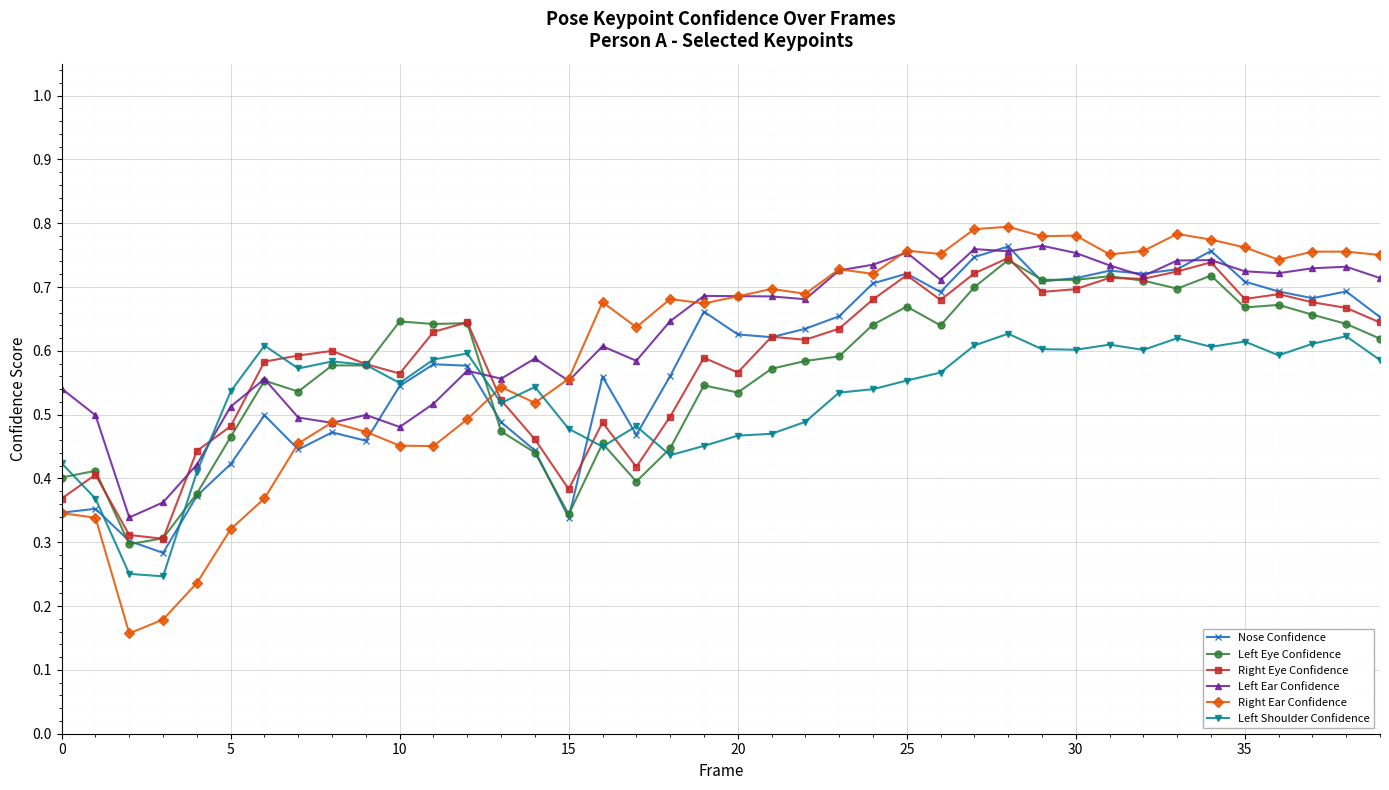

At how many categories does at least one series exceed 0?

40